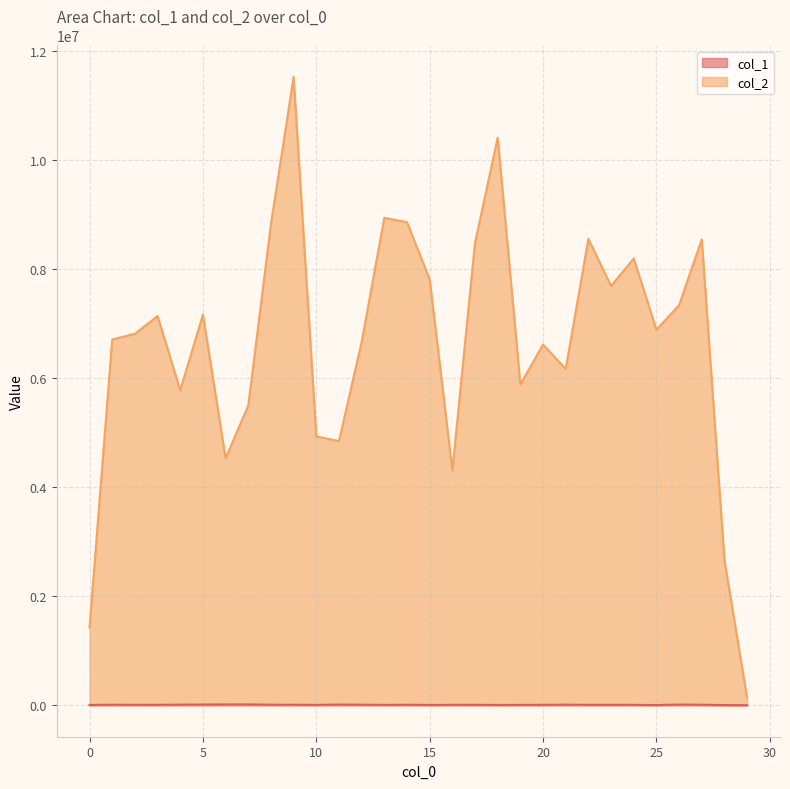

Which category has the highest value in the col_1 series?

7